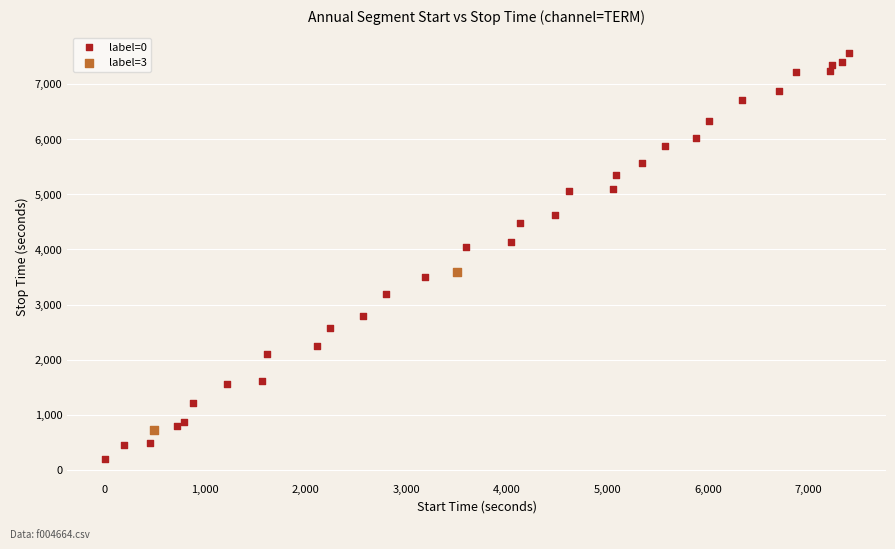

Which series contains the lowest Y value?

label=0